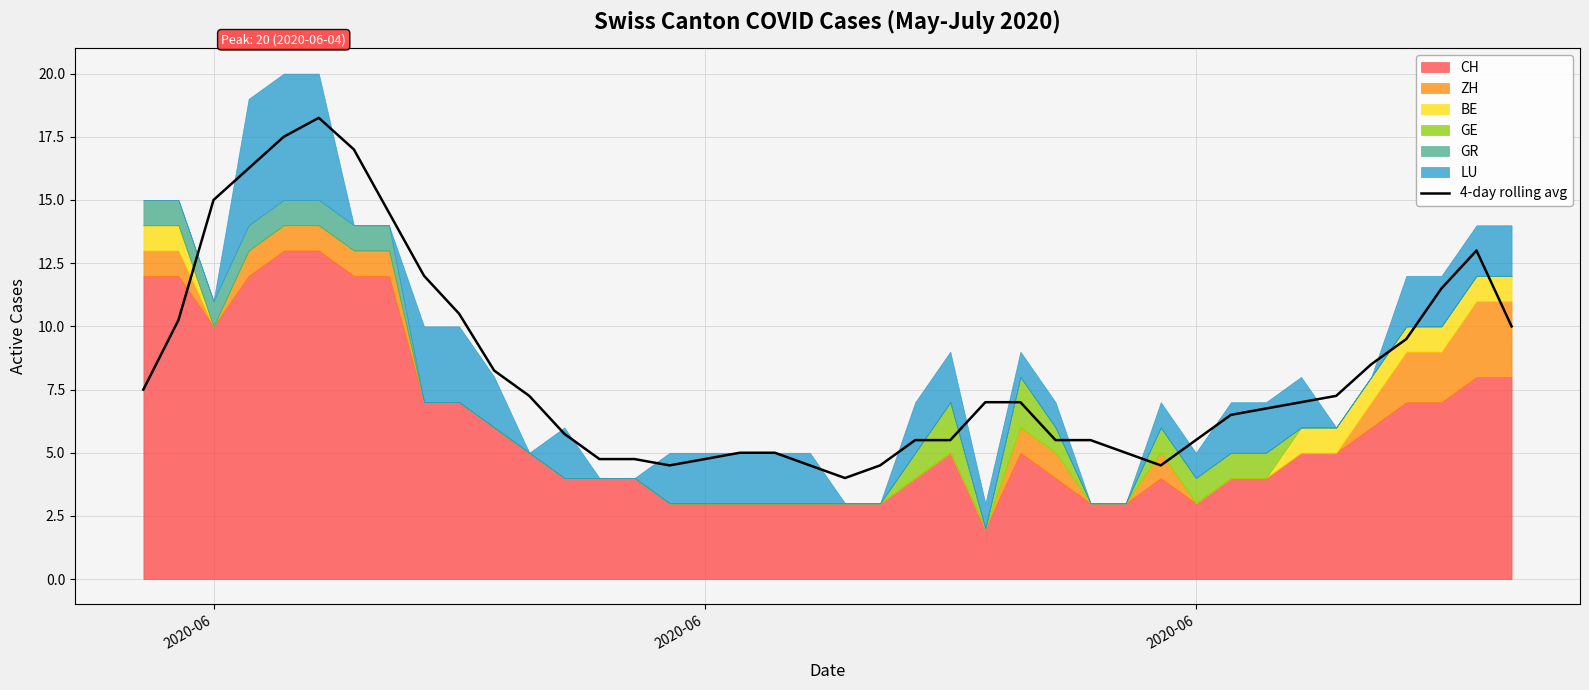

At which label does the data first exceed 7?

2020-06